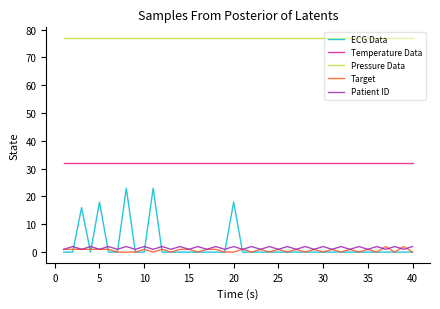

True or false: Pressure Data and Temperature Data cross at least once.

False